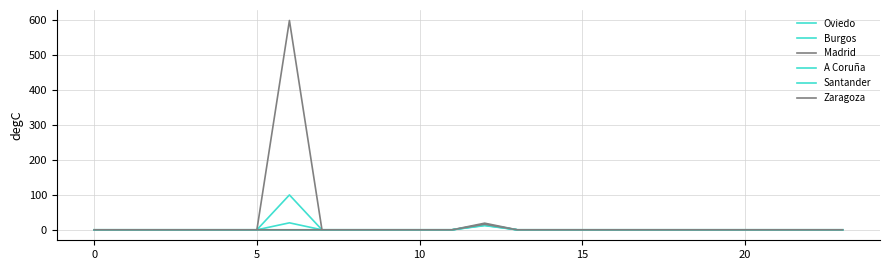

How many lines are shown in the chart?

6